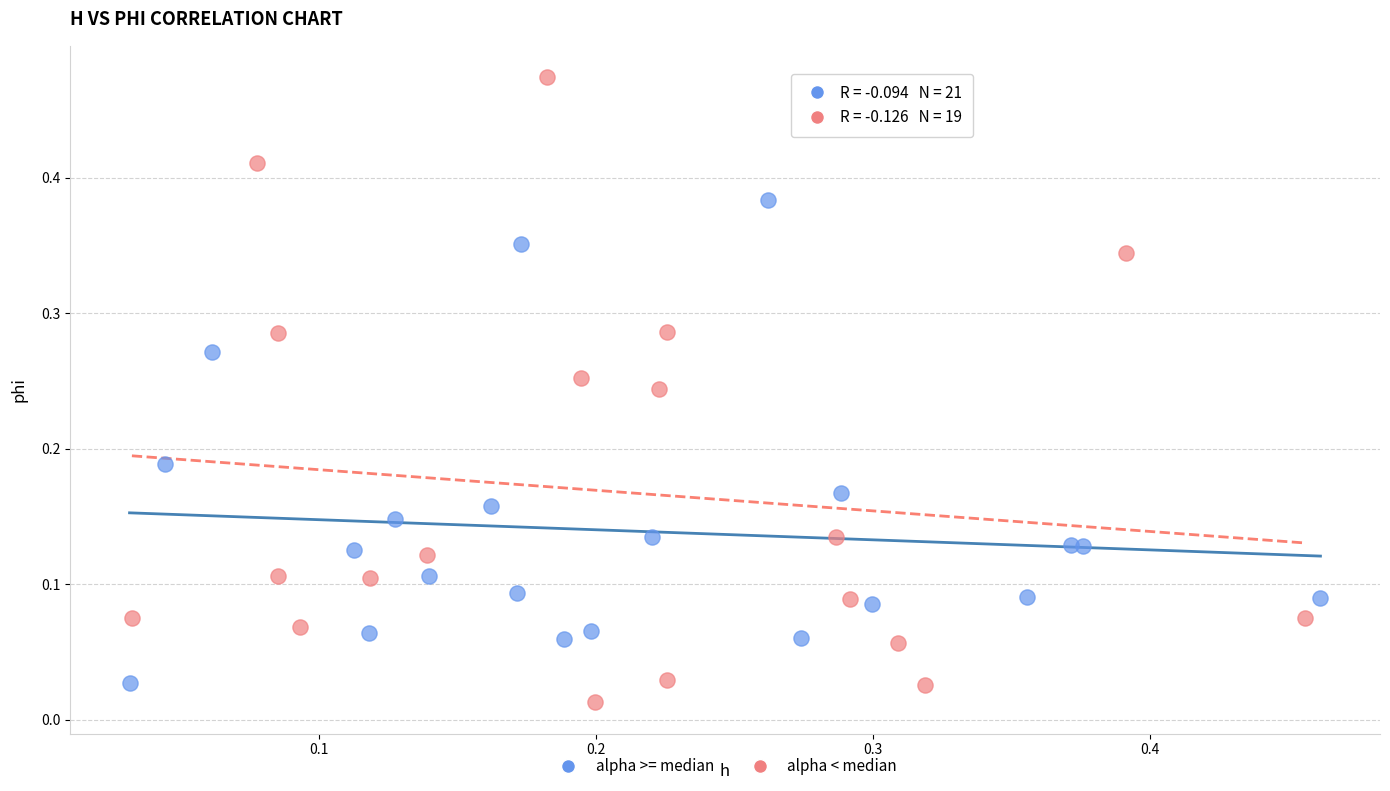

Which series contains the highest Y value?

alpha < median